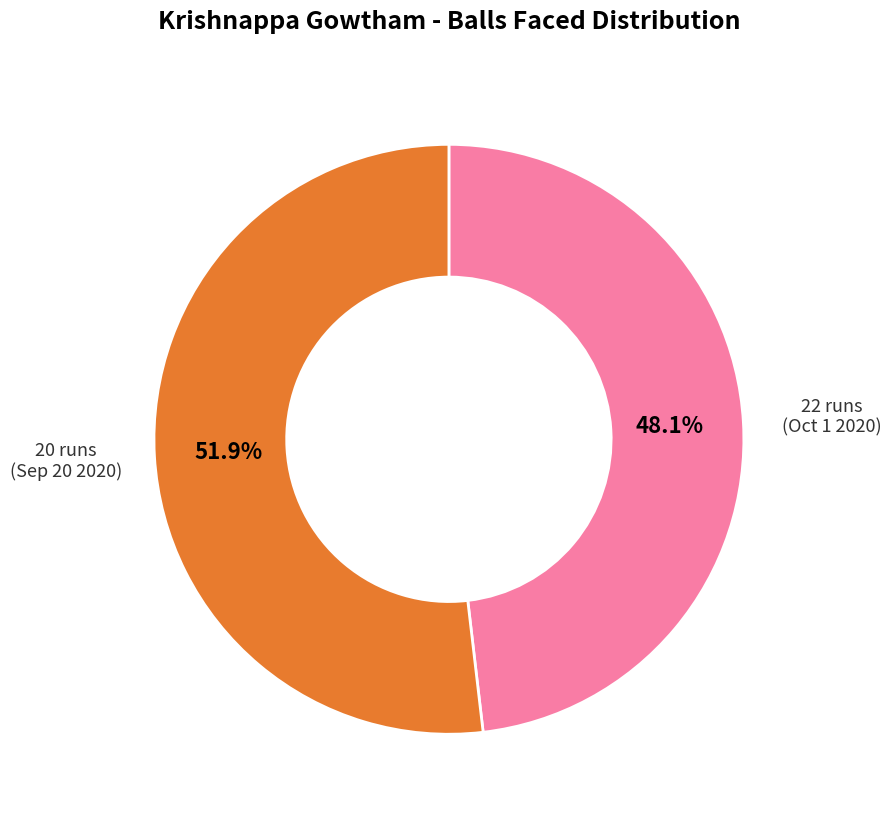

Is there a majority slice in this chart?

Yes